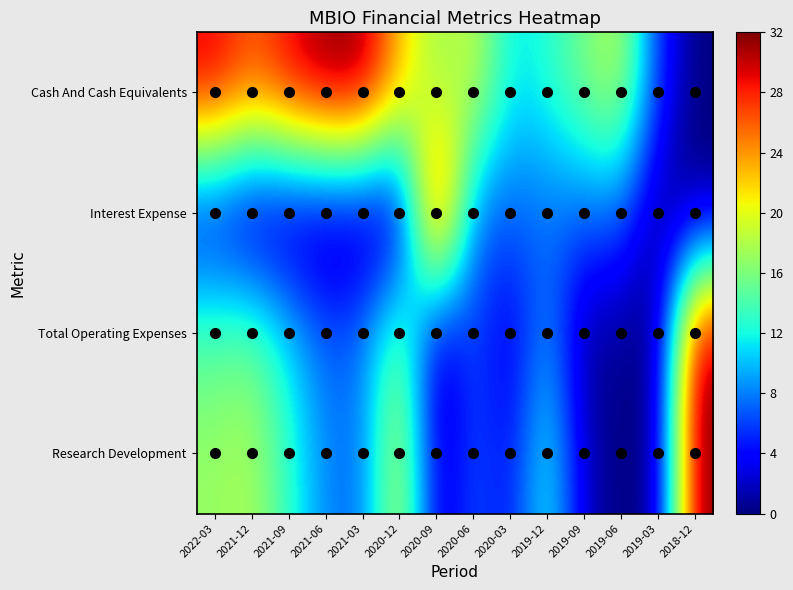

Reading left to right, transcribe all the data shown in this chart.

Research Development: 2022-03=17.0	2021-12=17.9	2021-09=13.0	2021-06=8.0	2021-03=7.5	2020-12=19.7	2020-09=1.6	2020-06=6.8	2020-03=4.0	2019-12=12.6	2019-09=1.8	2019-06=0.0	2019-03=0.7	2018-12=32.0
Total Operating Expenses: 2022-03=14.7	2021-12=15.4	2021-09=10.9	2021-06=6.9	2021-03=7.9	2020-12=16.3	2020-09=0.9	2020-06=6.4	2020-03=2.5	2019-12=9.1	2019-09=0.3	2019-06=0.6	2019-03=0.0	2018-12=32.0
Interest Expense: 2022-03=2.4	2021-12=0.0	2021-09=0.0	2021-06=0.0	2021-03=0.0	2020-12=0.0	2020-09=32.0	2020-06=7.1	2020-03=7.1	2019-12=7.1	2019-09=7.1	2019-06=7.1	2019-03=0.0	2018-12=0.0
Cash And Cash Equivalents: 2022-03=29.8	2021-12=26.3	2021-09=29.5	2021-06=32.0	2021-03=31.9	2020-12=22.9	2020-09=16.6	2020-06=19.4	2020-03=11.1	2019-12=12.7	2019-09=15.9	2019-06=18.7	2019-03=5.4	2018-12=0.0